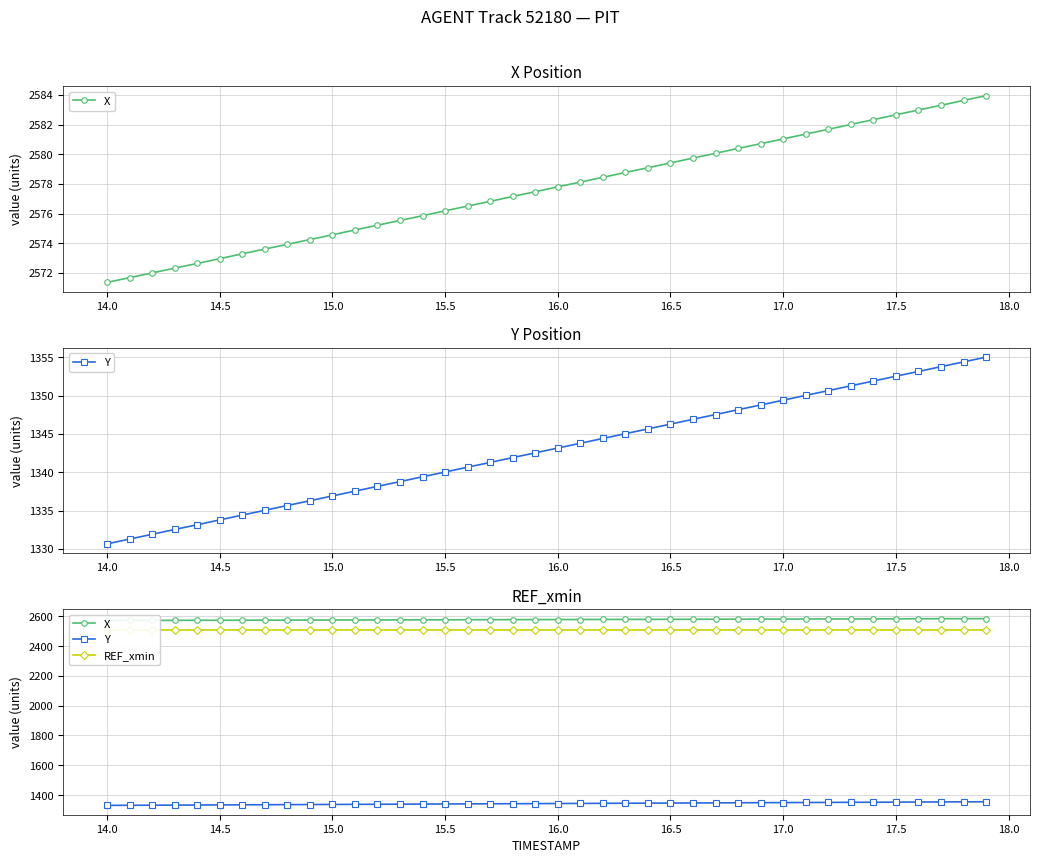

Count the number of categories in the chart.

40